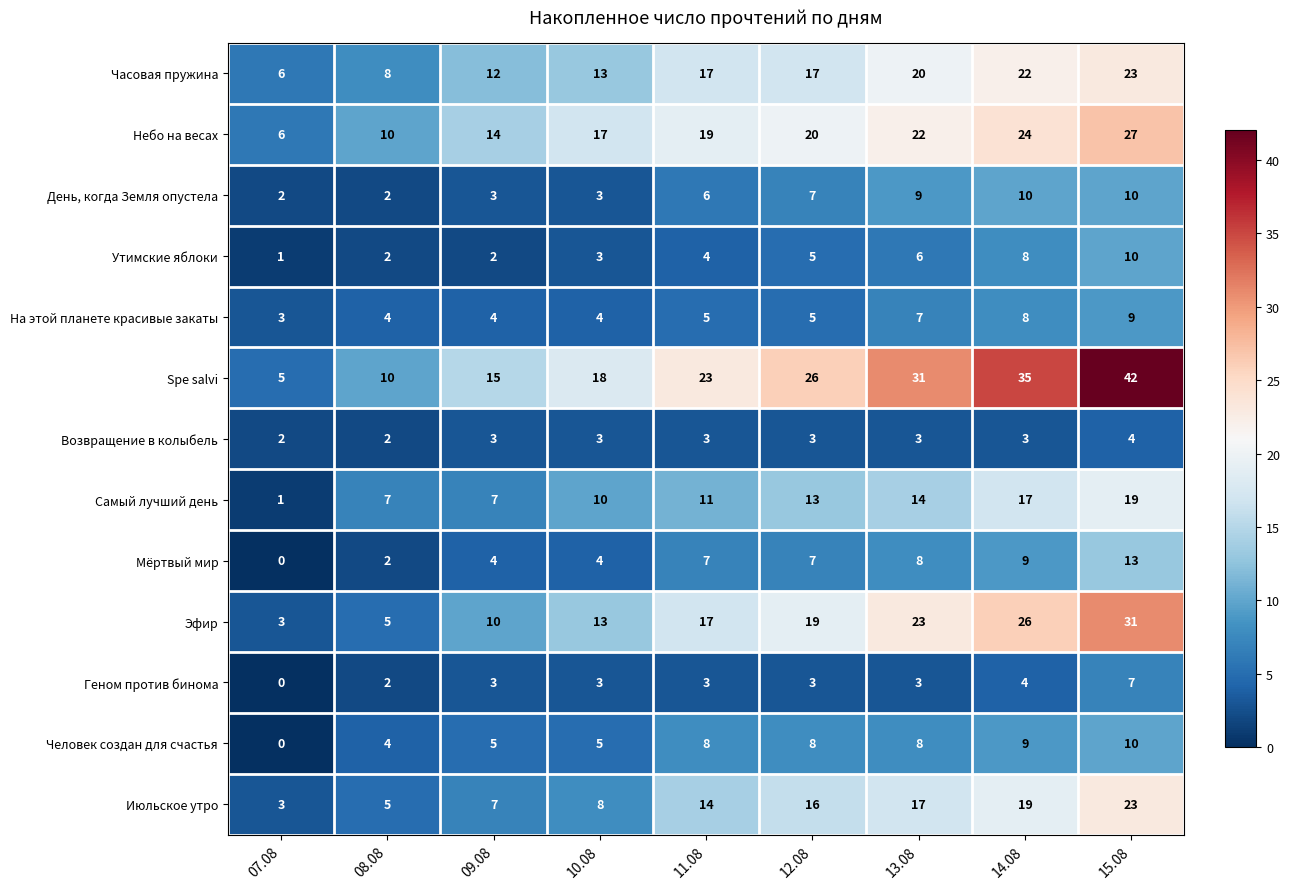

Which series has the largest total across all categories?

Spe salvi